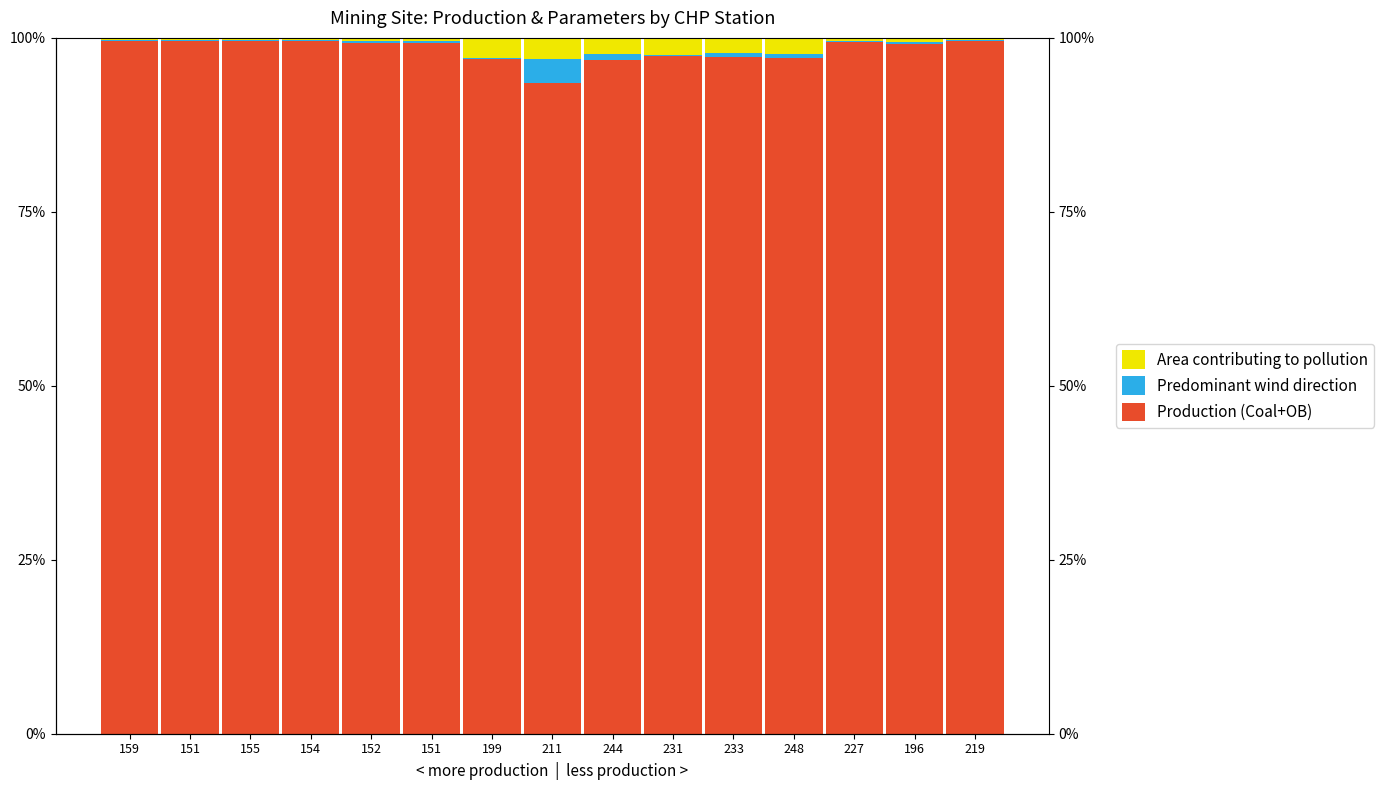

At which label is Production (Coal+OB) closest to 96?

244